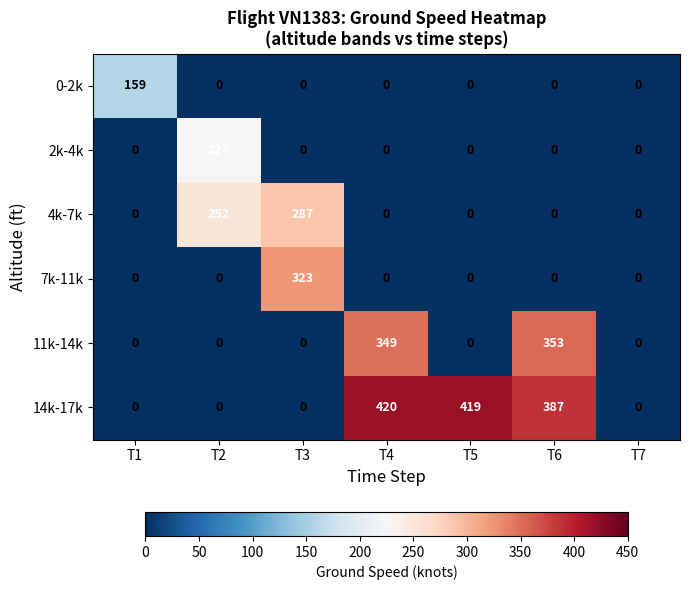

What is the sum of the 11k-14k values at T5 and T6?

353